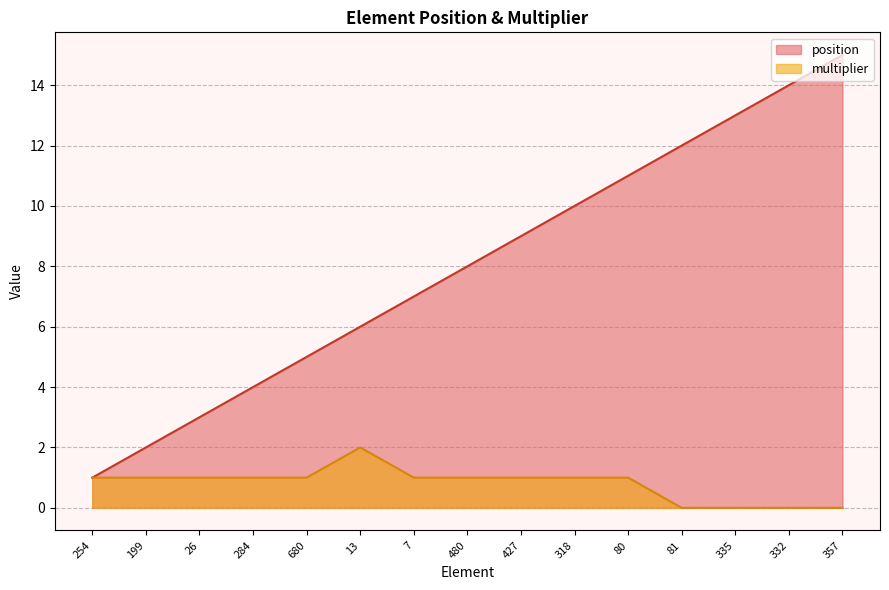

Which category has the highest value across all series?

357